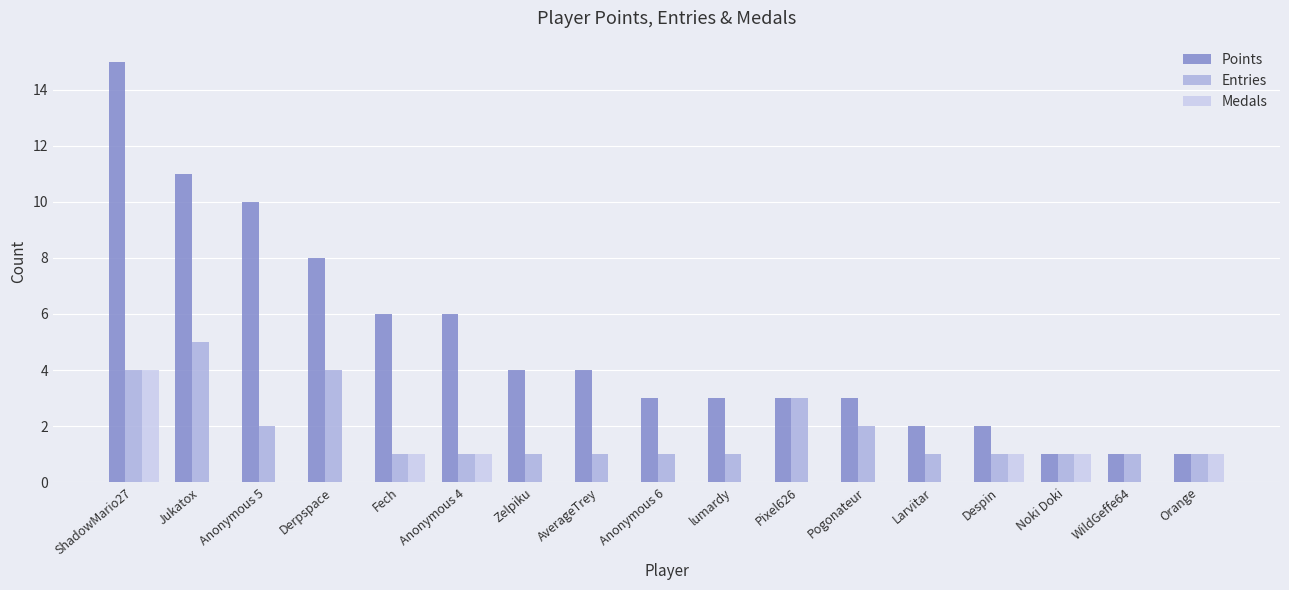

True or false: Medals has a value of -2 at Anonymous 6.

False